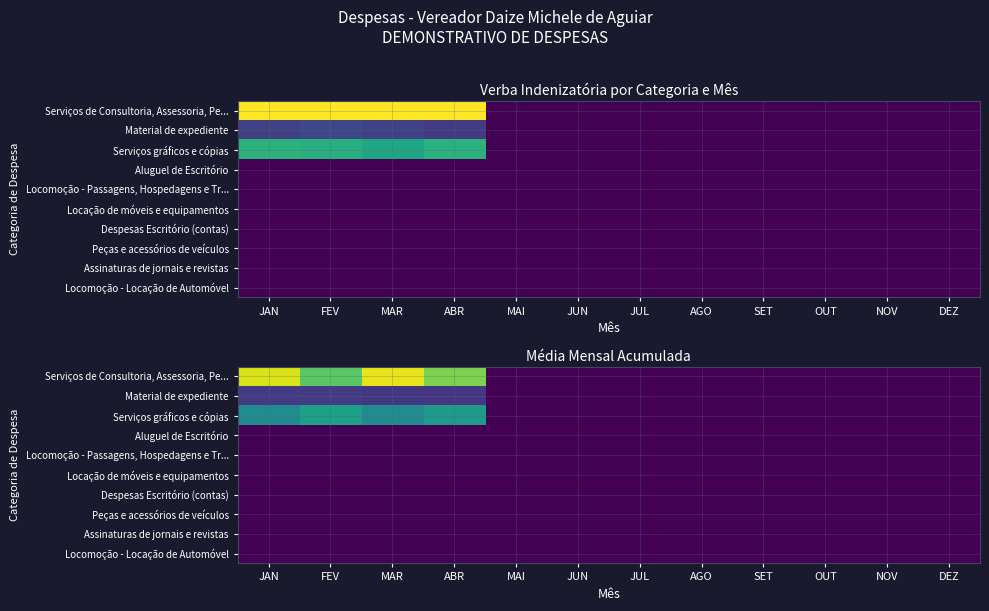

Reading left to right, what are all the values shown in this chart?

row_0: JAN=2353.9	FEV=1859.1	MAR=2415.9	ABR=2003.7	MAI=0.0	JUN=0.0	JUL=0.0	AGO=0.0	SET=0.0	OUT=0.0	NOV=0.0	DEZ=0.0
row_1: JAN=437.4	FEV=441.6	MAR=410.0	ABR=398.4	MAI=0.0	JUN=0.0	JUL=0.0	AGO=0.0	SET=0.0	OUT=0.0	NOV=0.0	DEZ=0.0
row_2: JAN=1210.9	FEV=1413.2	MAR=1206.0	ABR=1350.5	MAI=0.0	JUN=0.0	JUL=0.0	AGO=0.0	SET=0.0	OUT=0.0	NOV=0.0	DEZ=0.0
row_3: JAN=0.0	FEV=0.0	MAR=0.0	ABR=0.0	MAI=0.0	JUN=0.0	JUL=0.0	AGO=0.0	SET=0.0	OUT=0.0	NOV=0.0	DEZ=0.0
row_4: JAN=0.0	FEV=0.0	MAR=0.0	ABR=0.0	MAI=0.0	JUN=0.0	JUL=0.0	AGO=0.0	SET=0.0	OUT=0.0	NOV=0.0	DEZ=0.0
row_5: JAN=0.0	FEV=0.0	MAR=0.0	ABR=0.0	MAI=0.0	JUN=0.0	JUL=0.0	AGO=0.0	SET=0.0	OUT=0.0	NOV=0.0	DEZ=0.0
row_6: JAN=0.0	FEV=0.0	MAR=0.0	ABR=0.0	MAI=0.0	JUN=0.0	JUL=0.0	AGO=0.0	SET=0.0	OUT=0.0	NOV=0.0	DEZ=0.0
row_7: JAN=0.0	FEV=0.0	MAR=0.0	ABR=0.0	MAI=0.0	JUN=0.0	JUL=0.0	AGO=0.0	SET=0.0	OUT=0.0	NOV=0.0	DEZ=0.0
row_8: JAN=0.0	FEV=0.0	MAR=0.0	ABR=0.0	MAI=0.0	JUN=0.0	JUL=0.0	AGO=0.0	SET=0.0	OUT=0.0	NOV=0.0	DEZ=0.0
row_9: JAN=0.0	FEV=0.0	MAR=0.0	ABR=0.0	MAI=0.0	JUN=0.0	JUL=0.0	AGO=0.0	SET=0.0	OUT=0.0	NOV=0.0	DEZ=0.0